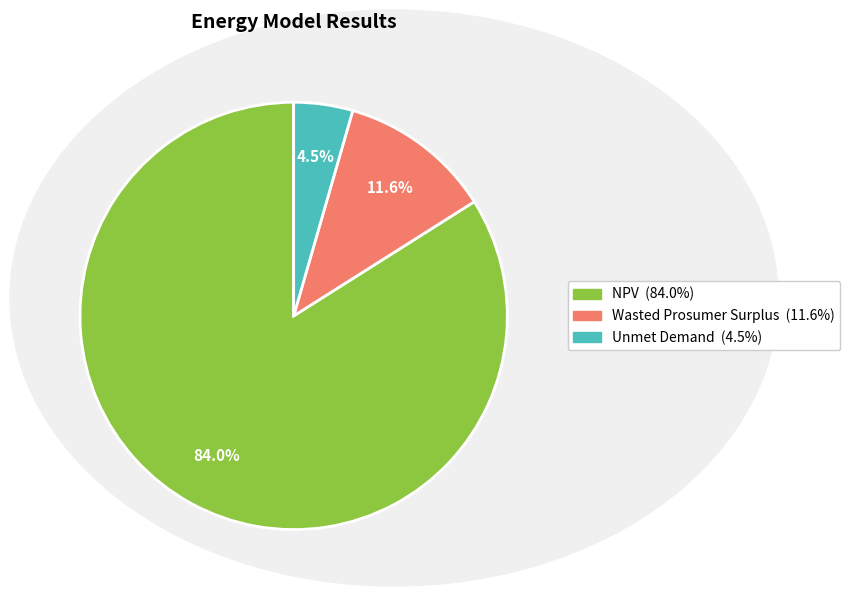

To the nearest percent, what percentage of the pie is Wasted Prosumer Surplus?

12%